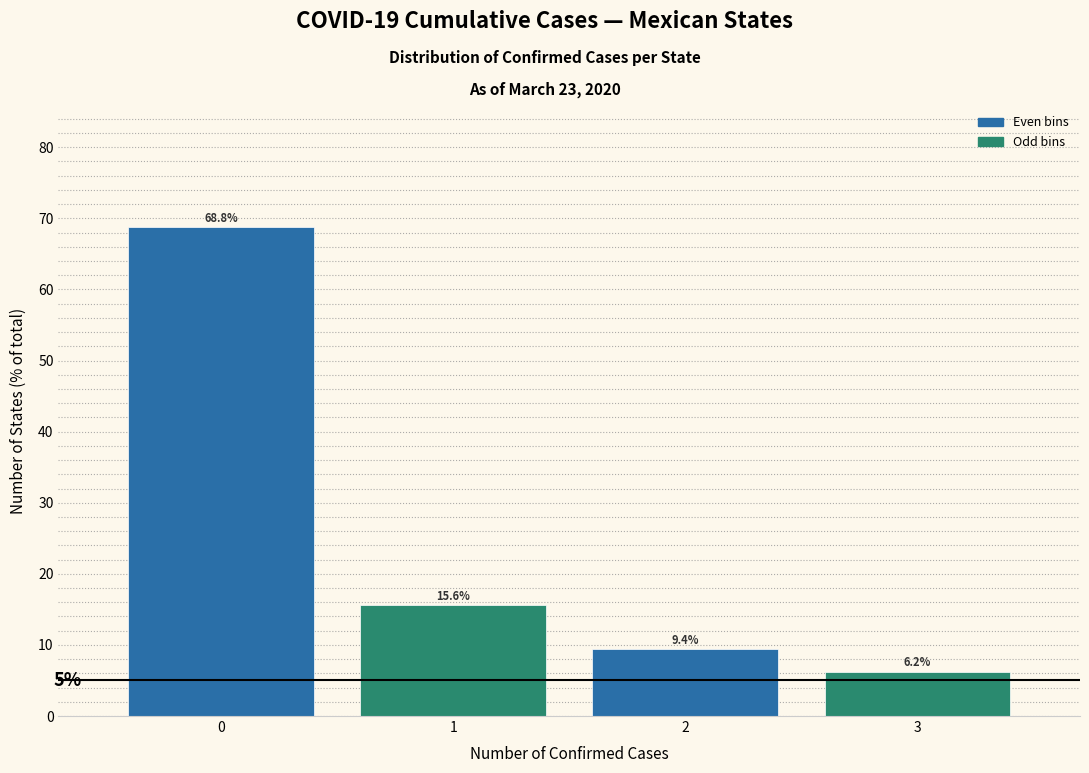

Reading left to right, transcribe this chart: for each bar, give the range it covers on the x-axis and its height.

-0.5 to 0.5: 68.8
0.5 to 1.5: 15.6
1.5 to 2.5: 9.4
2.5 to 3.5: 6.2